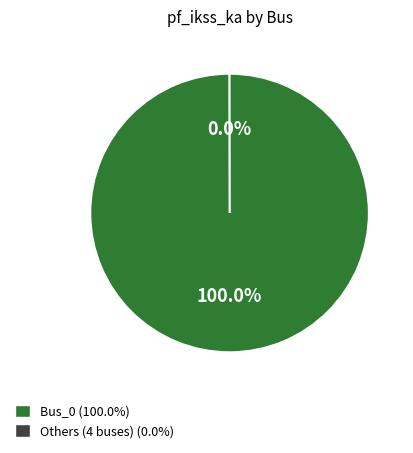

Is there any slice that represents more than half of the pie?

Yes